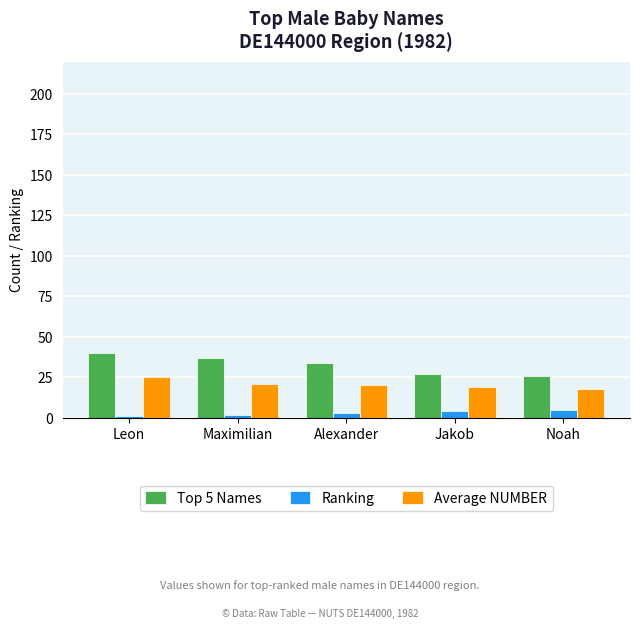

What is the label of the 3rd bar from the left?

Alexander